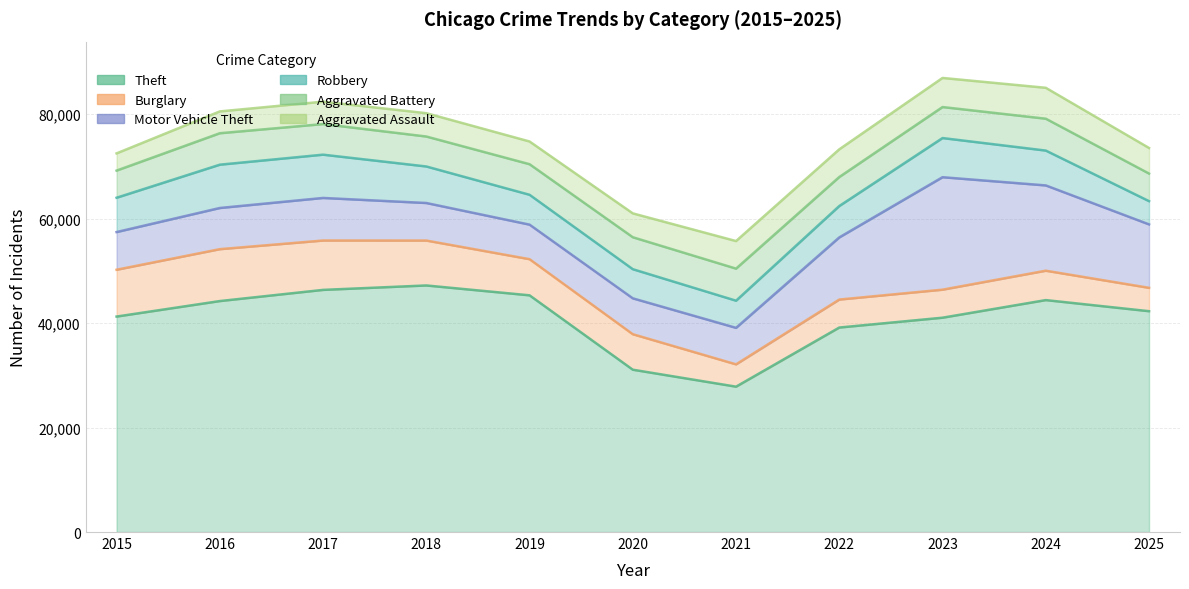

At which category does Motor Vehicle Theft reach its first local valley?

2019